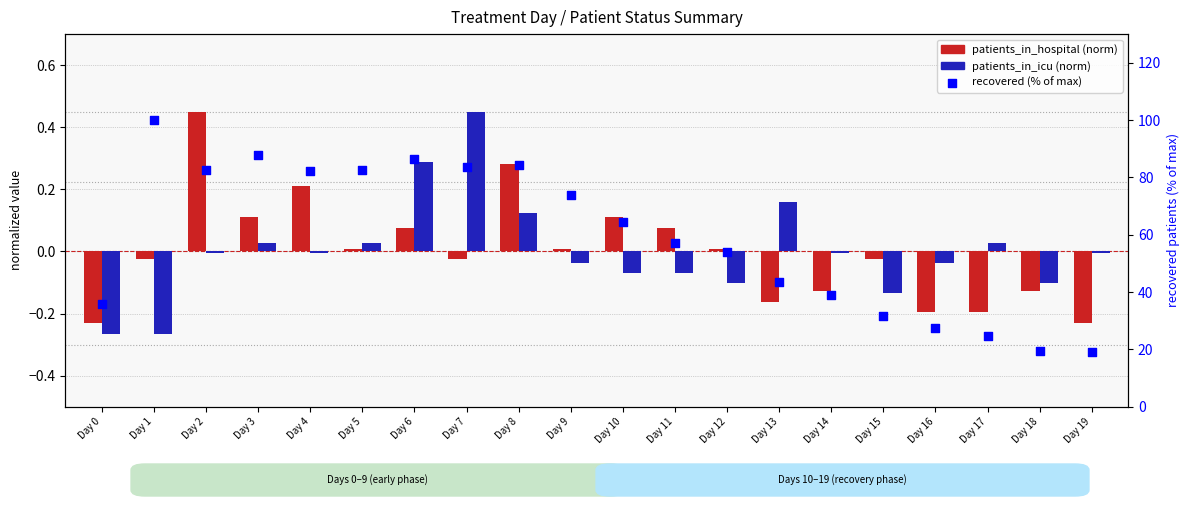

What are all the series names shown in the legend?

patients_in_hospital (normalized), patients_in_icu (normalized), recovered (% of max)